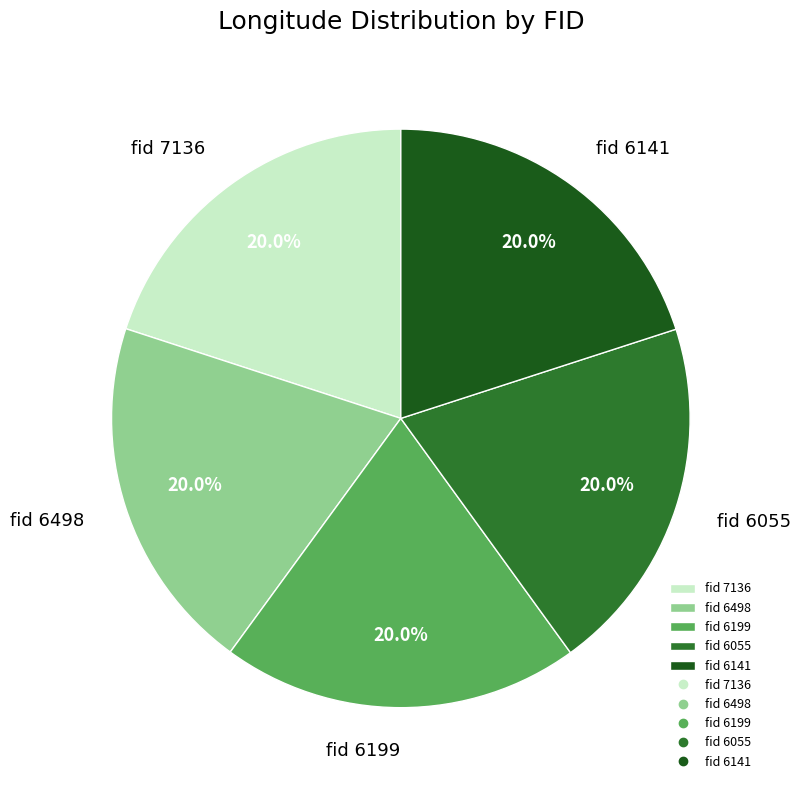

Approximately how many times larger is the value at fid 6141 compared to fid 6199?

1.0